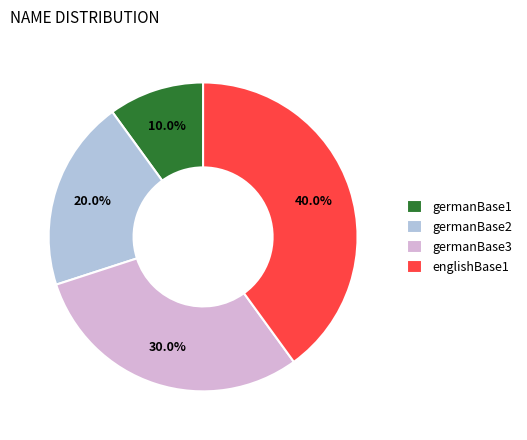

Count the number of slices in the pie.

4